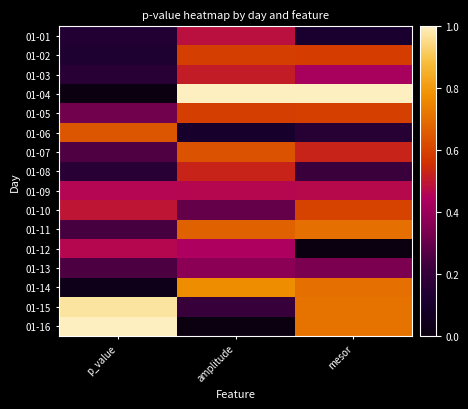

Reading left to right, list all the values displayed in this chart.

01-01: p_value=0.1	amplitude=0.5	mesor=0.1
01-02: p_value=0.1	amplitude=0.6	mesor=0.6
01-03: p_value=0.2	amplitude=0.5	mesor=0.4
01-04: p_value=0.0	amplitude=1.0	mesor=1.0
01-05: p_value=0.3	amplitude=0.6	mesor=0.6
01-06: p_value=0.6	amplitude=0.1	mesor=0.2
01-07: p_value=0.3	amplitude=0.6	mesor=0.5
01-08: p_value=0.2	amplitude=0.5	mesor=0.2
01-09: p_value=0.5	amplitude=0.5	mesor=0.5
01-10: p_value=0.5	amplitude=0.3	mesor=0.6
01-11: p_value=0.2	amplitude=0.7	mesor=0.7
01-12: p_value=0.5	amplitude=0.4	mesor=0.0
01-13: p_value=0.3	amplitude=0.4	mesor=0.3
01-14: p_value=0.0	amplitude=0.8	mesor=0.7
01-15: p_value=1.0	amplitude=0.2	mesor=0.7
01-16: p_value=1.0	amplitude=0.0	mesor=0.7